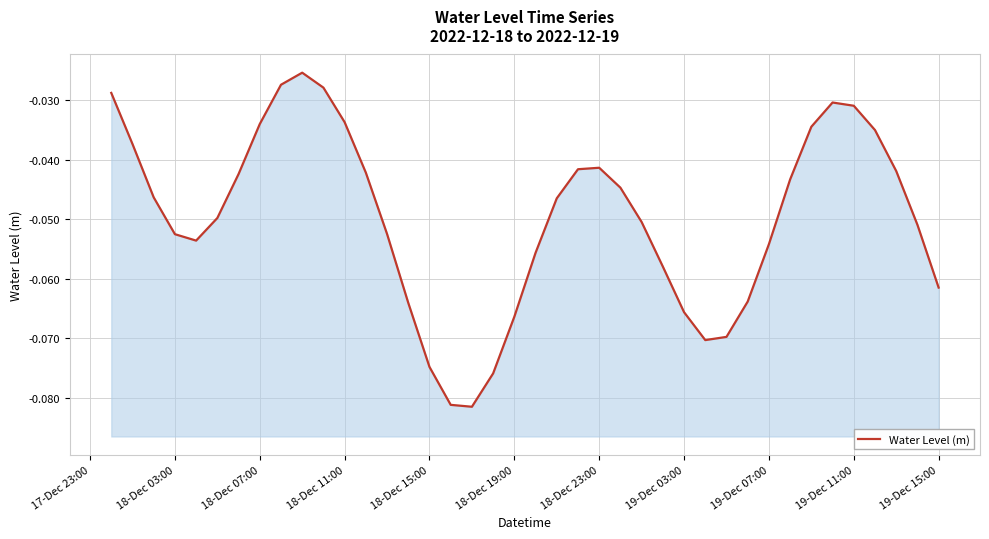

The value at 18-Dec 19:00 is -0.1. True or false?

True